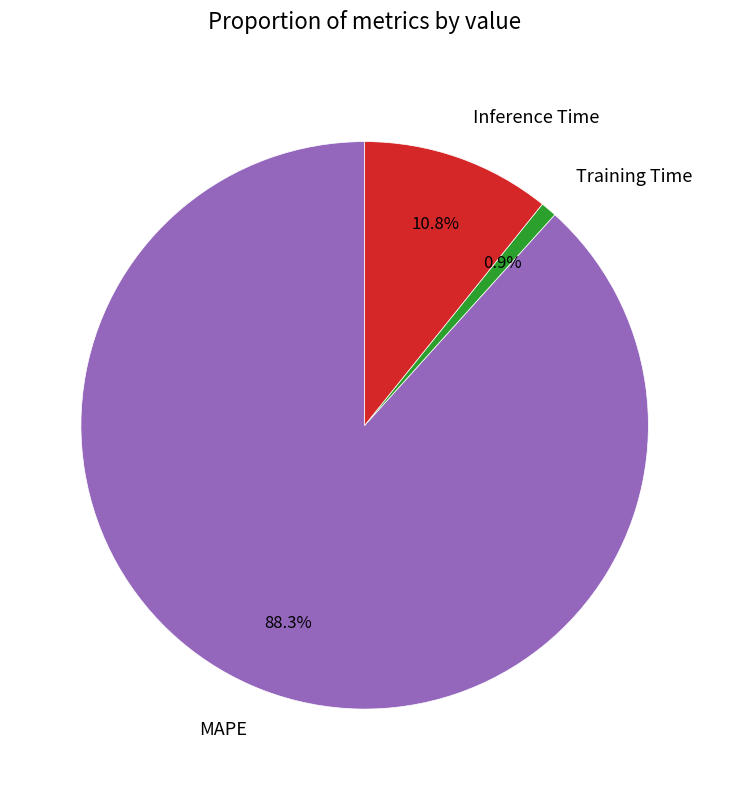

To the nearest percent, what percentage of the pie is Training Time?

1%